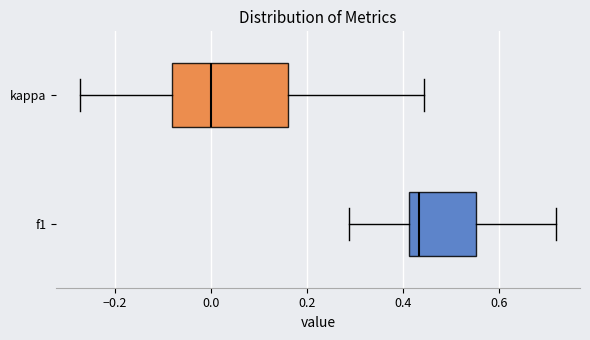

Which box is the widest, from its left edge to its right edge?

kappa